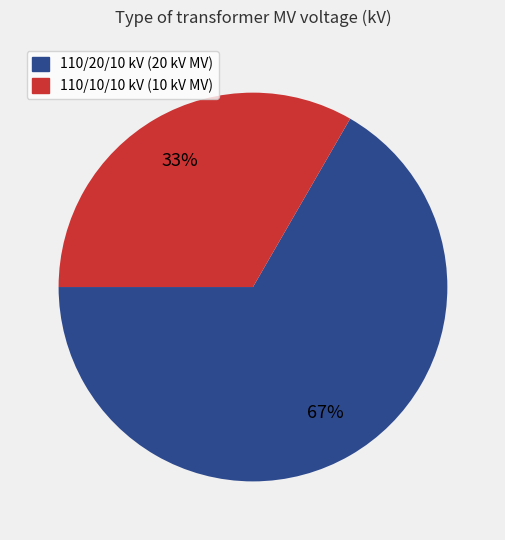

To the nearest percent, what is the combined percentage of 110/10/10 kV (10 kV MV) and 110/20/10 kV (20 kV MV)?

100%